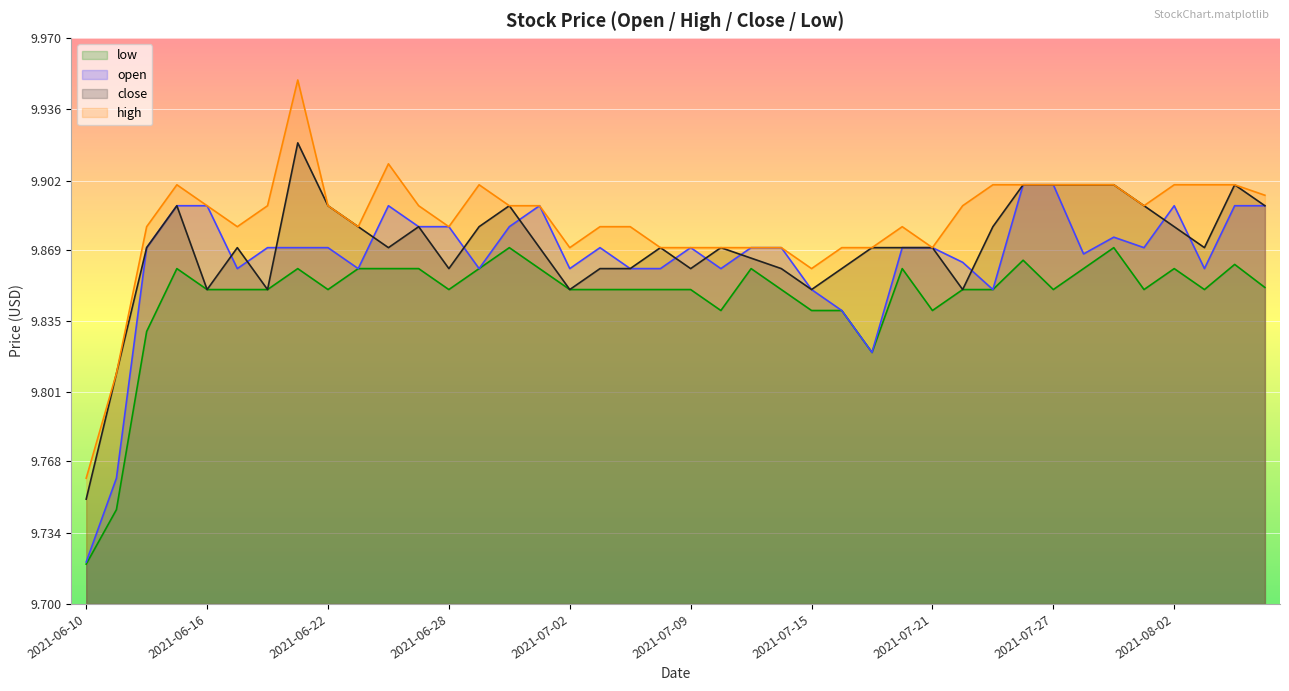

Where do close and open first cross each other?

2021-06-16 and 2021-06-17